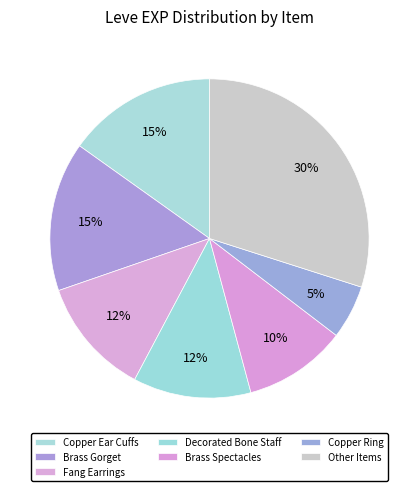

How many segments does this pie chart have?

7